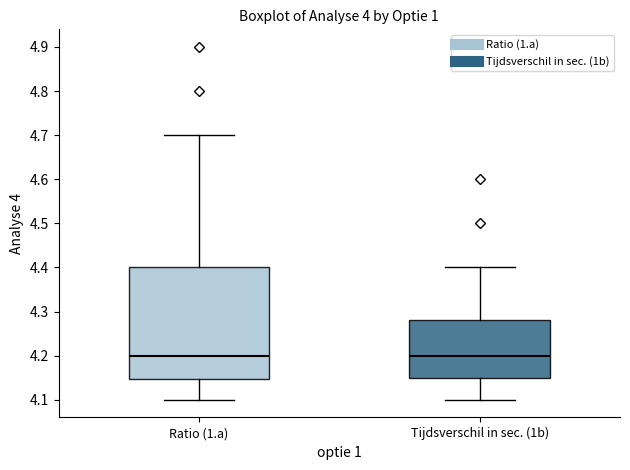

Where does the lower whisker of the box for Ratio (1.a) end on the y-axis? The values are not printed on the chart, so give them approximately, as read against the axis.

4.10